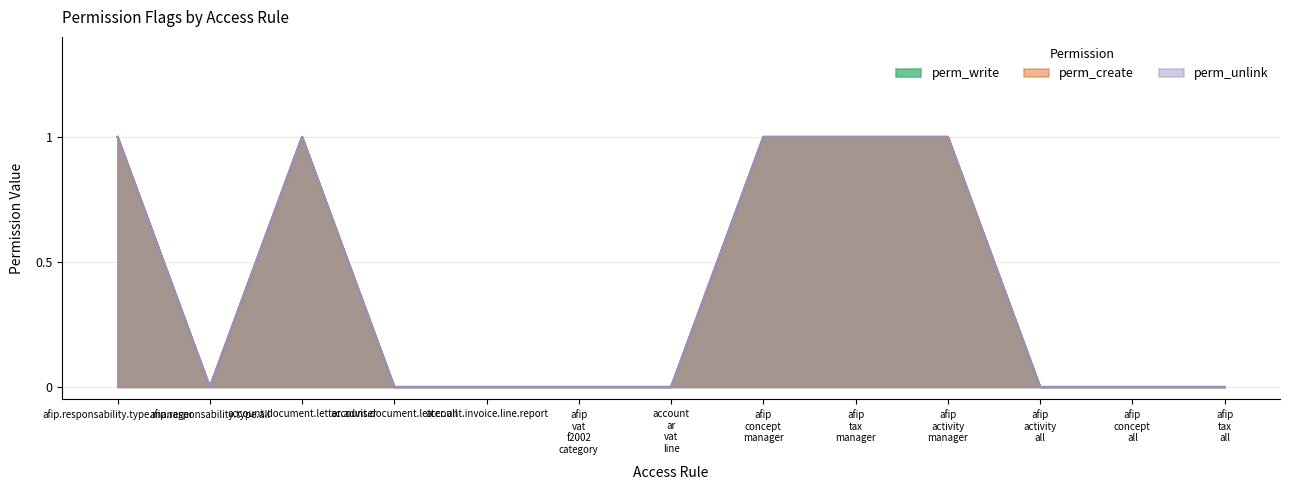

What is the label of the 4th point from the right?

afip activity manager